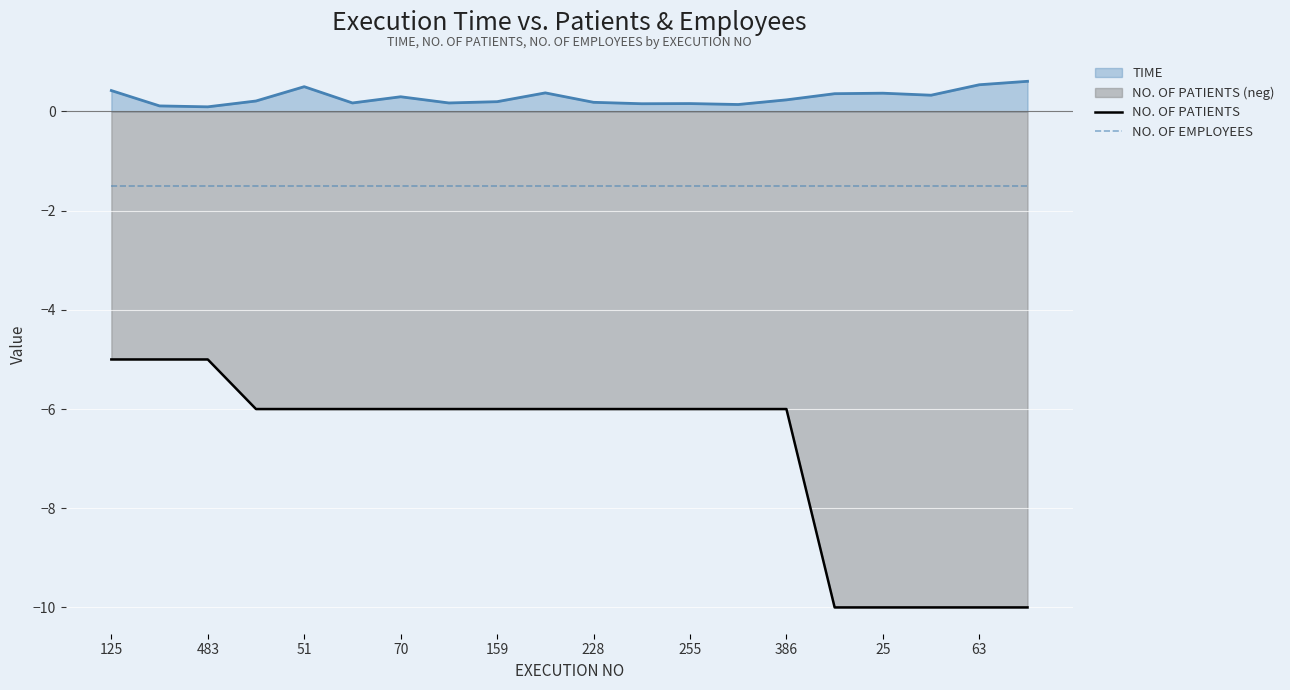

What is the minimum value for NO. OF PATIENTS?

-10.0